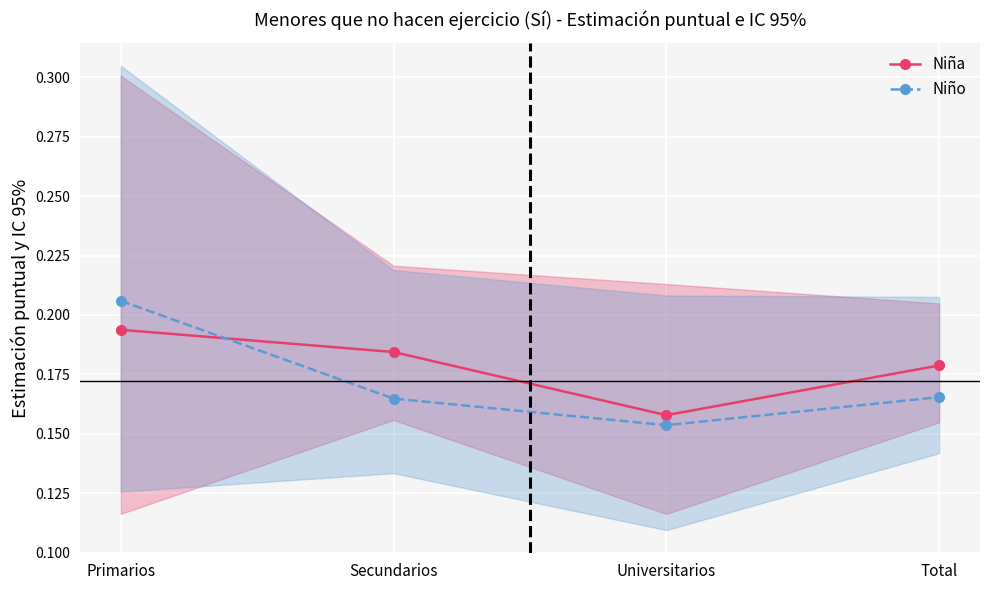

Reading left to right, list all the values displayed in this chart.

Niña: 0.2	0.2	0.2	0.2
Niño: 0.2	0.2	0.2	0.2